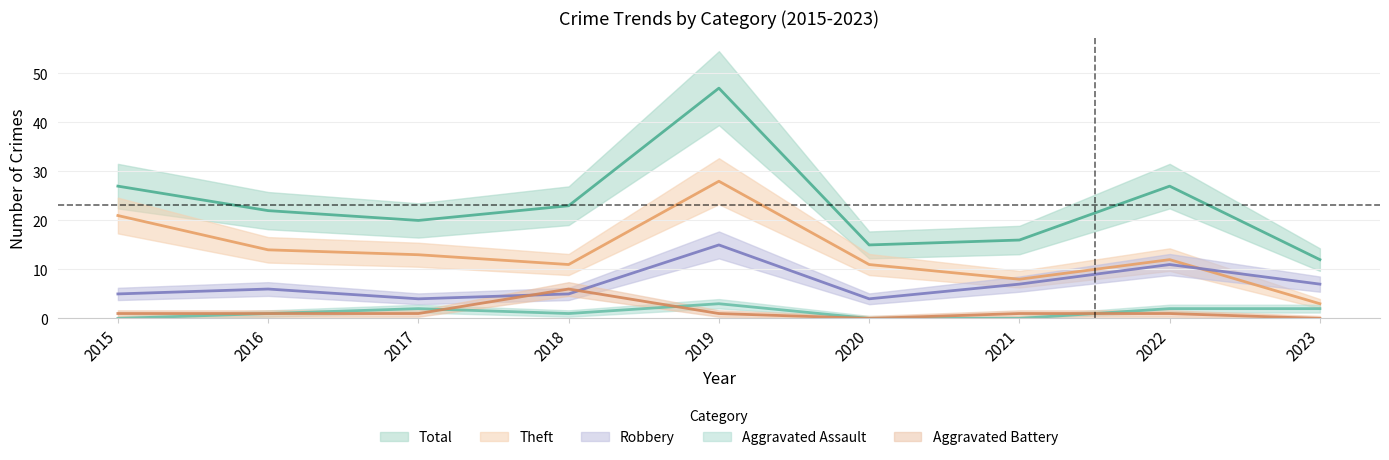

Reading left to right, extract all data points from this chart.

Robbery: 2015=5	2016=6	2017=4	2018=5	2019=15	2020=4	2021=7	2022=11	2023=7
Theft: 2015=21	2016=14	2017=13	2018=11	2019=28	2020=11	2021=8	2022=12	2023=3
Aggravated Assault: 2015=0	2016=1	2017=2	2018=1	2019=3	2020=0	2021=0	2022=2	2023=2
Aggravated Battery: 2015=1	2016=1	2017=1	2018=6	2019=1	2020=0	2021=1	2022=1	2023=0
Total: 2015=27	2016=22	2017=20	2018=23	2019=47	2020=15	2021=16	2022=27	2023=12